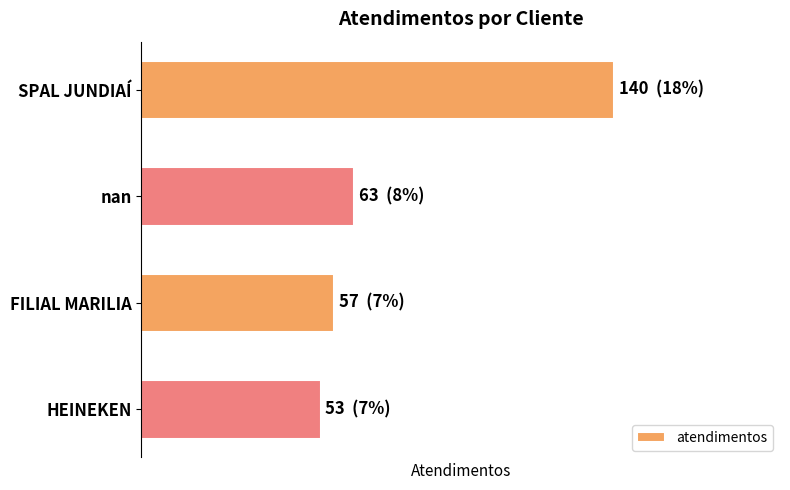

Rank the categories by value from highest to lowest.

0, 1, 2, 3